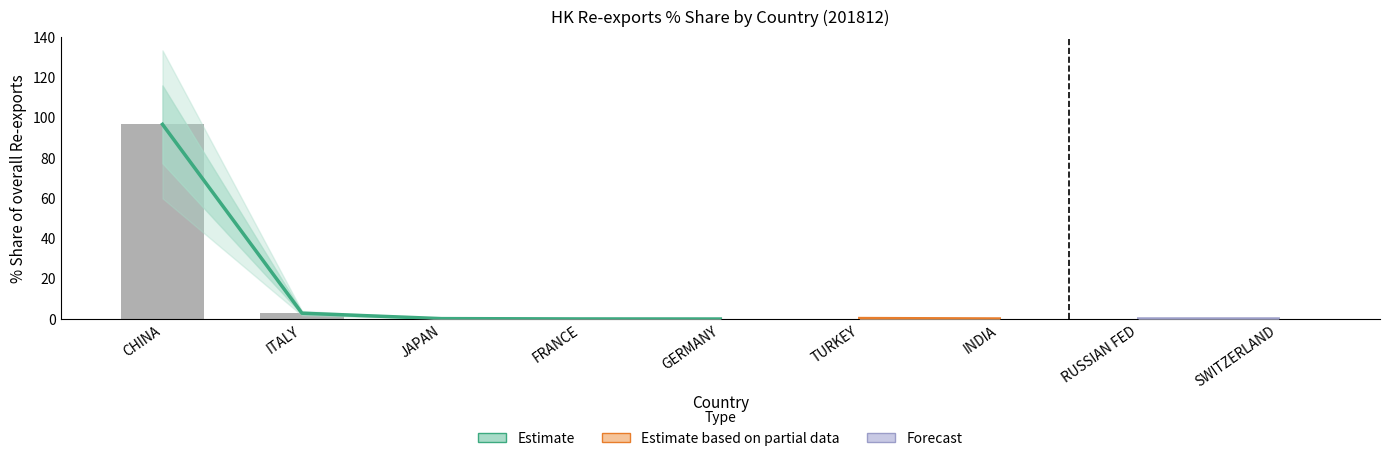

What is the label of the 4th bar from the right?

TURKEY